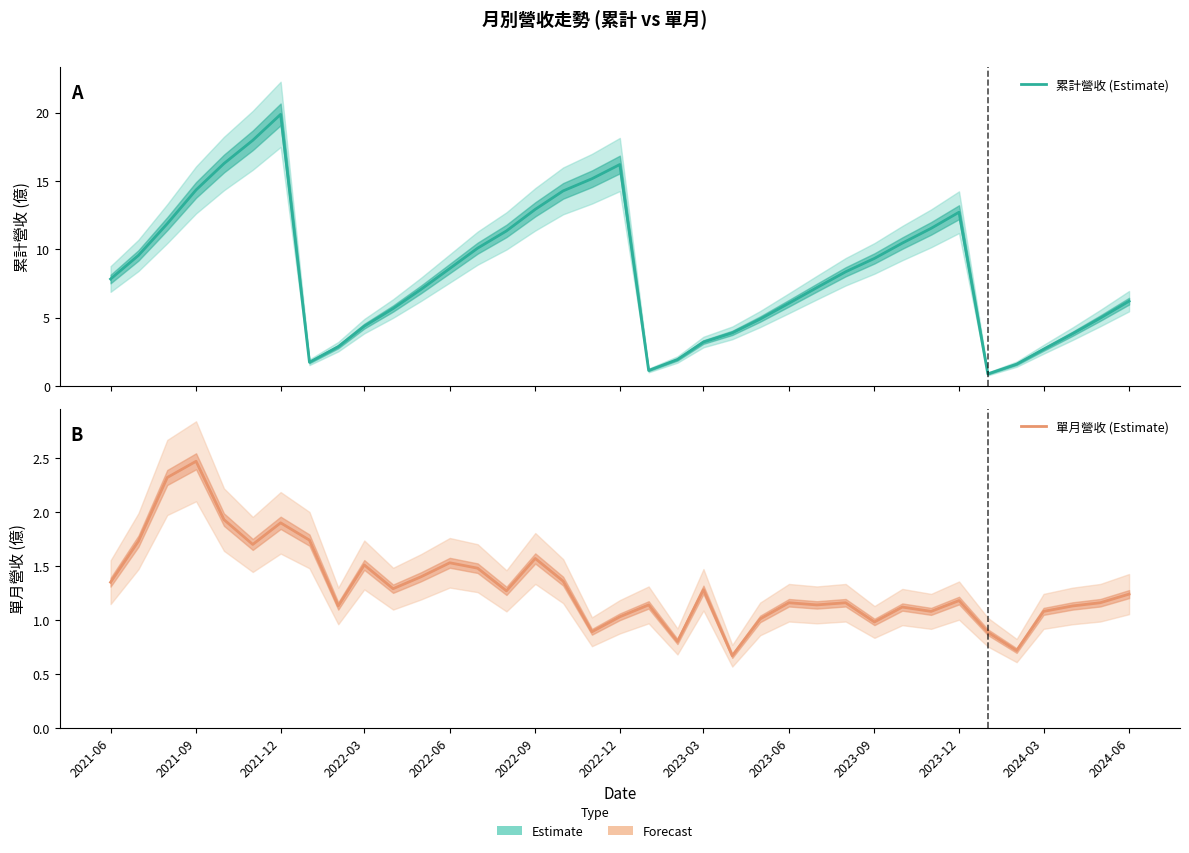

Is the value of 單月營收 (Estimate) at 24 greater than the value of 累計營收 (Estimate) at 23?

No